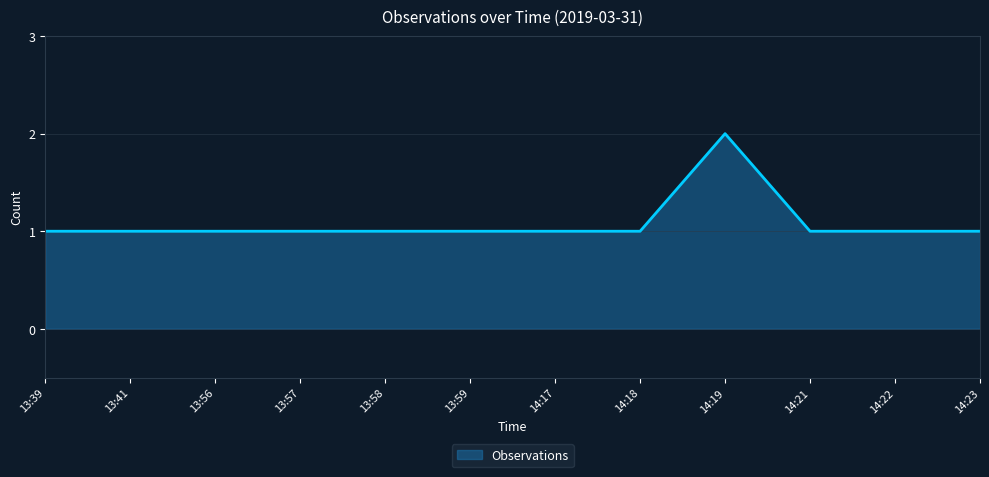

What is the change in value from 13:57 to 14:19?

+1